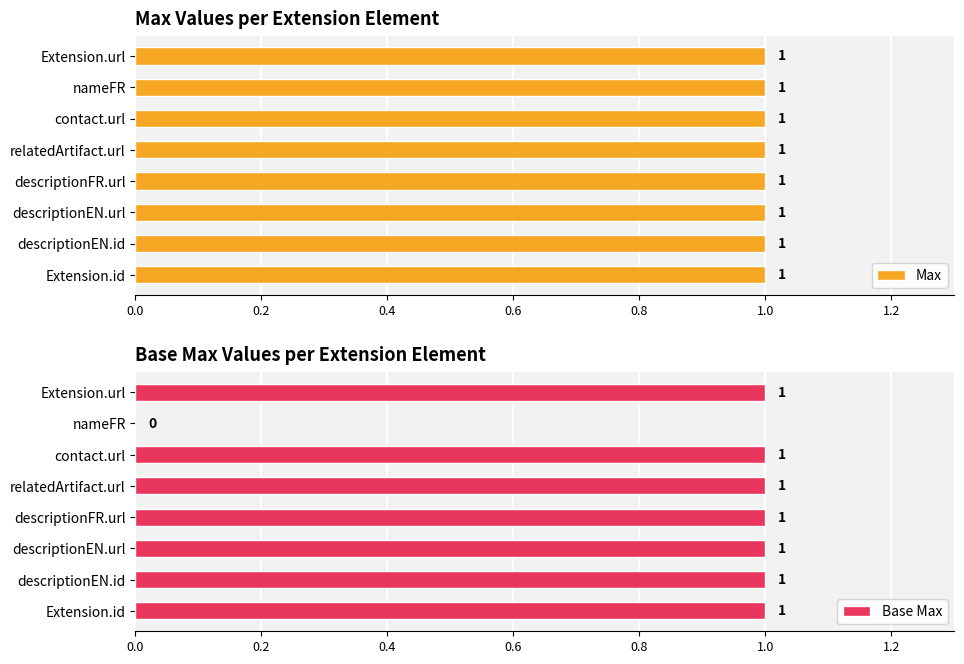

What is the sum of all Base Max values?

7